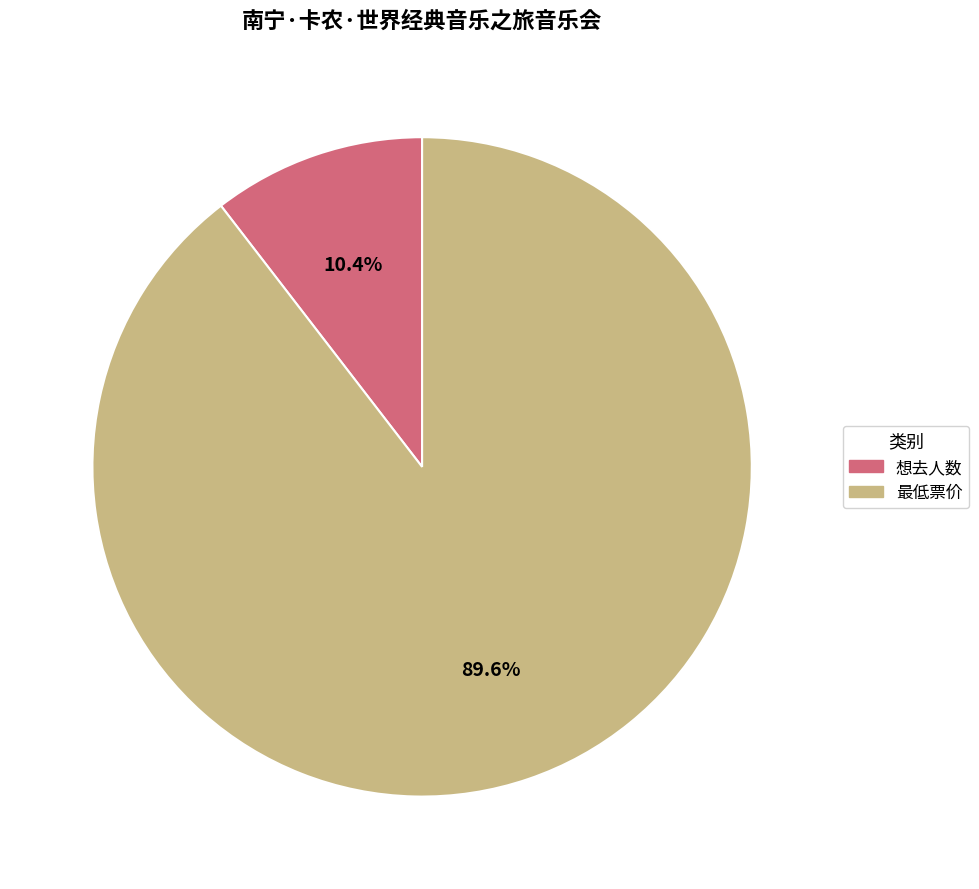

Does any single category account for the majority?

Yes